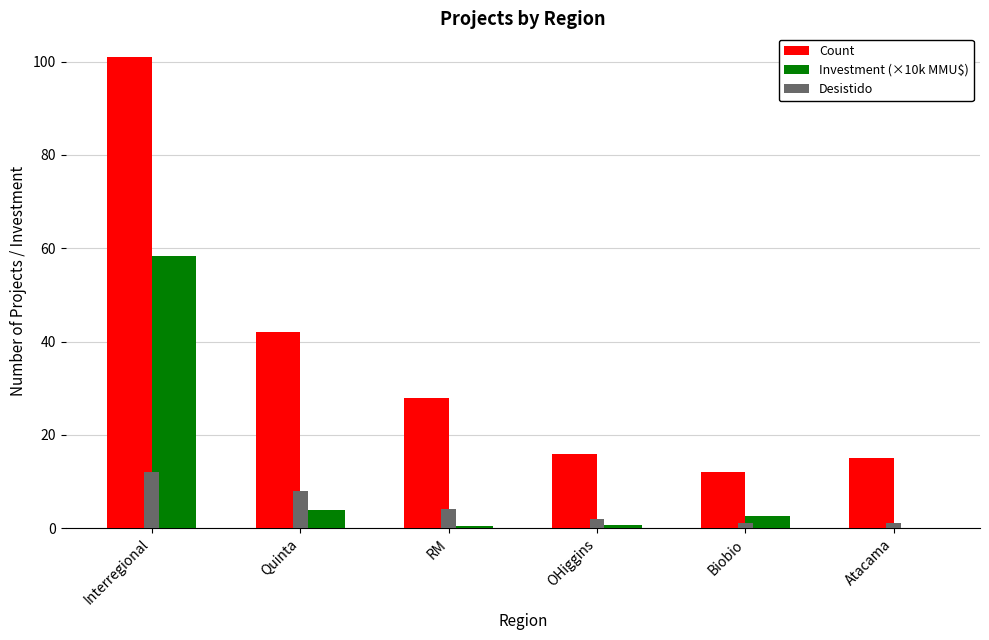

What is the maximum value shown in the chart?

101.0